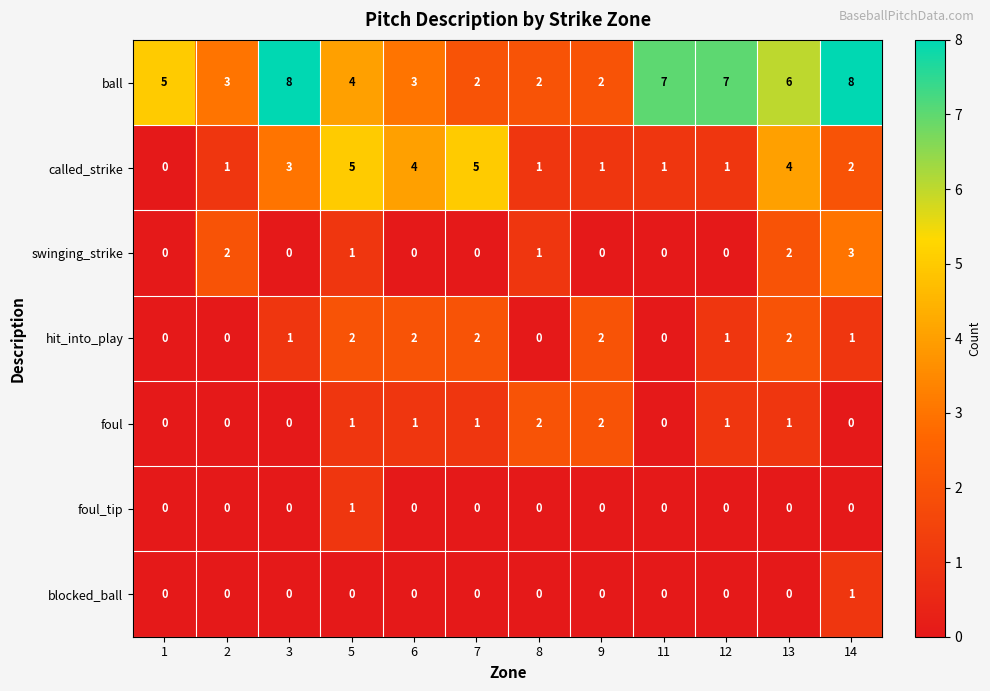

Is the value of foul at 13 greater than the value of swinging_strike at 7?

Yes